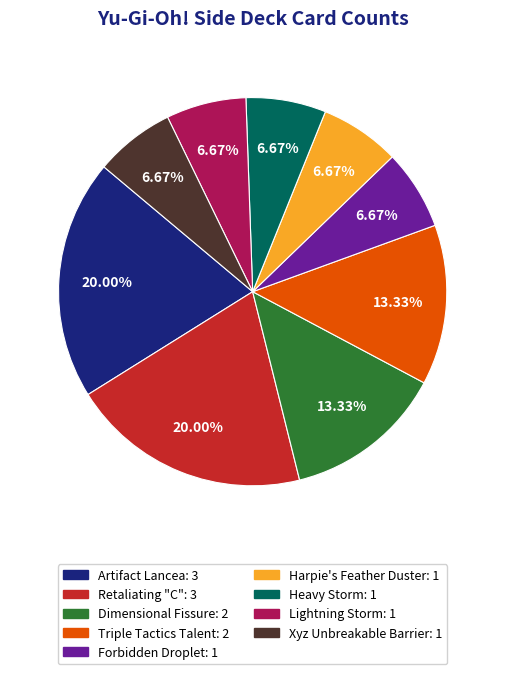

To the nearest percent, what is the difference between the largest and smallest slice percentages?

13%